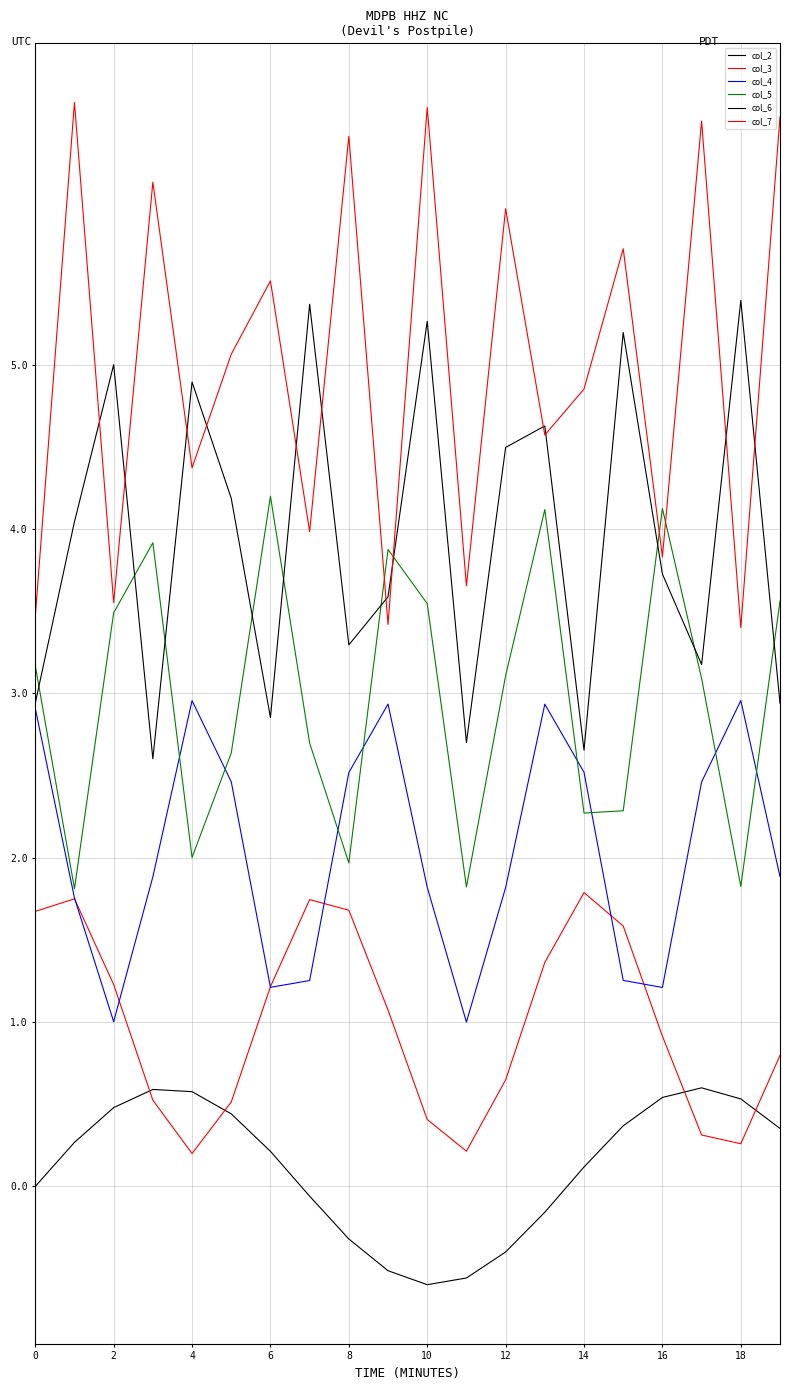

Is this an area chart (filled region under the line)?

No